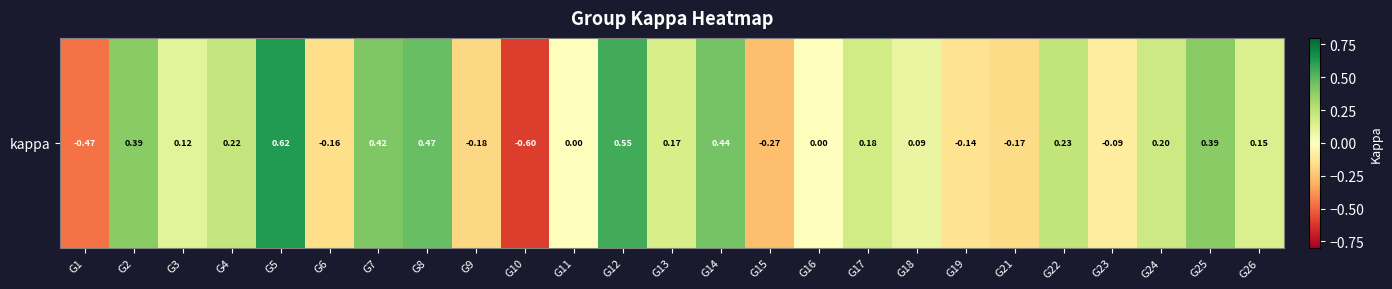

List the labels in order of value, smallest first.

G10, G1, G15, G9, G21, G6, G19, G23, G11, G16, G18, G3, G26, G13, G17, G24, G4, G22, G2, G25, G7, G14, G8, G12, G5